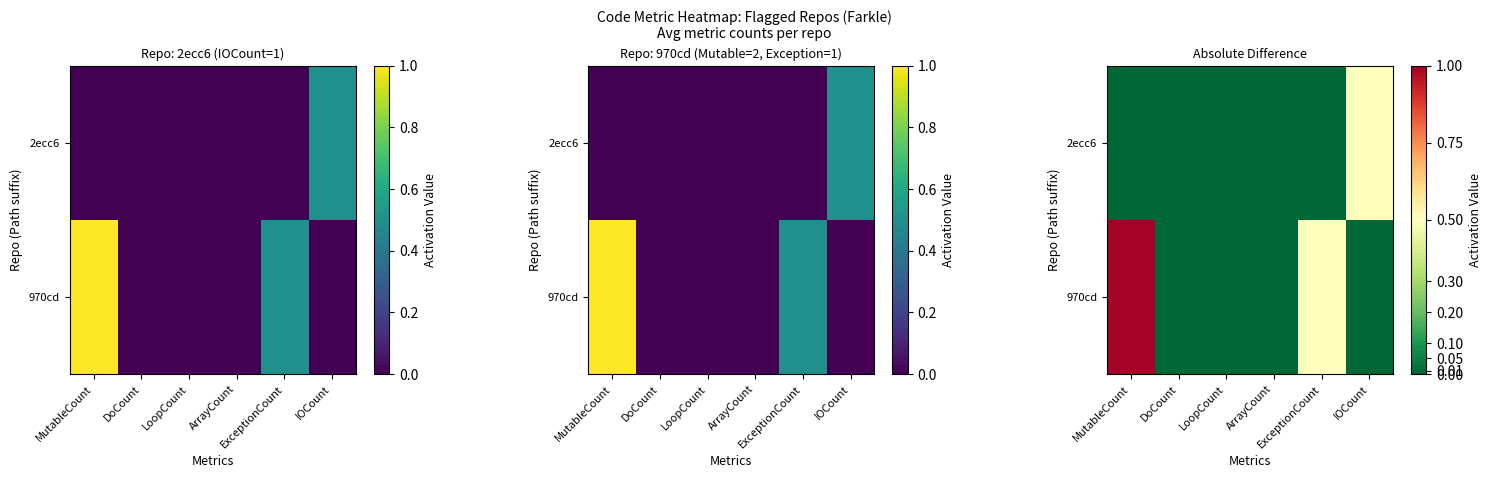

What is the difference between the highest and lowest values at MutableCount?

1.0